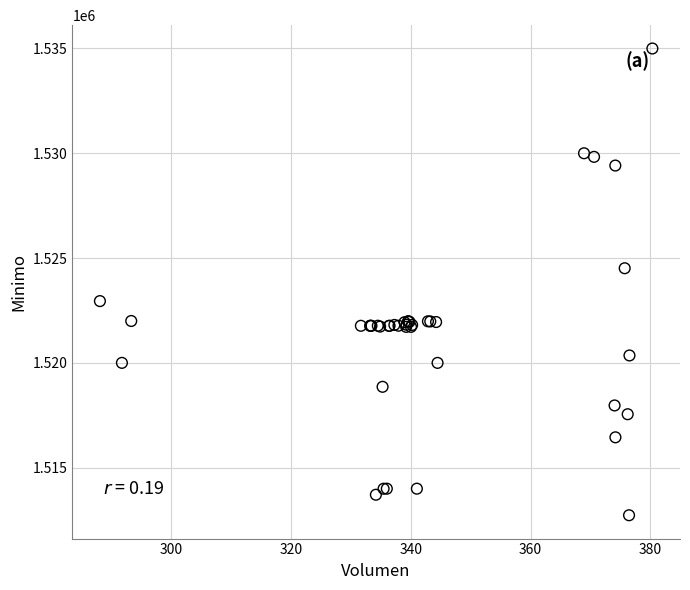

What Y value in the scatter plot is closest to 1523862?

1524513